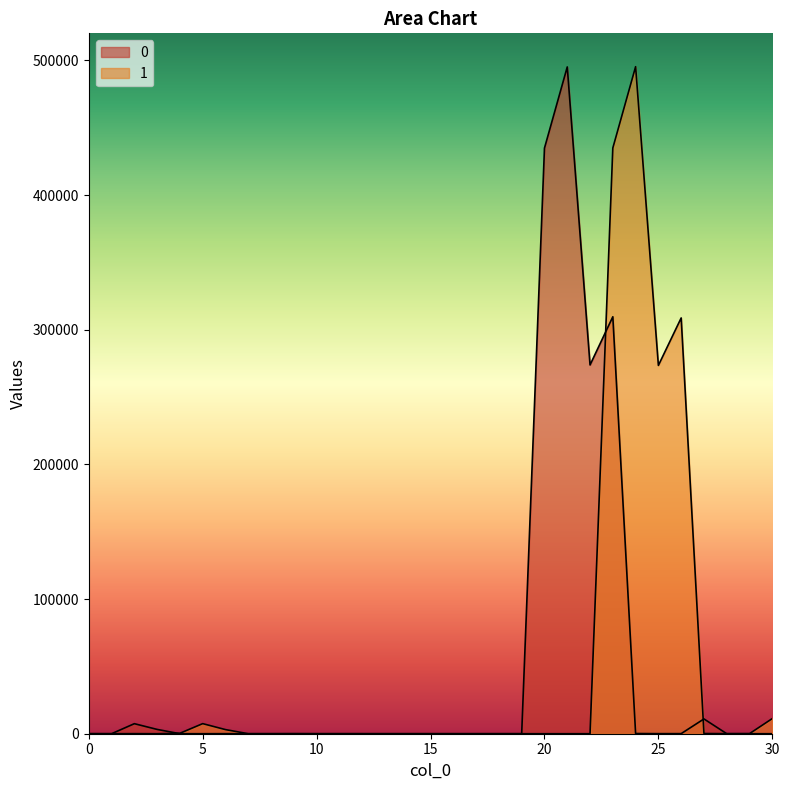

At which label does 1 reach its minimum?

15